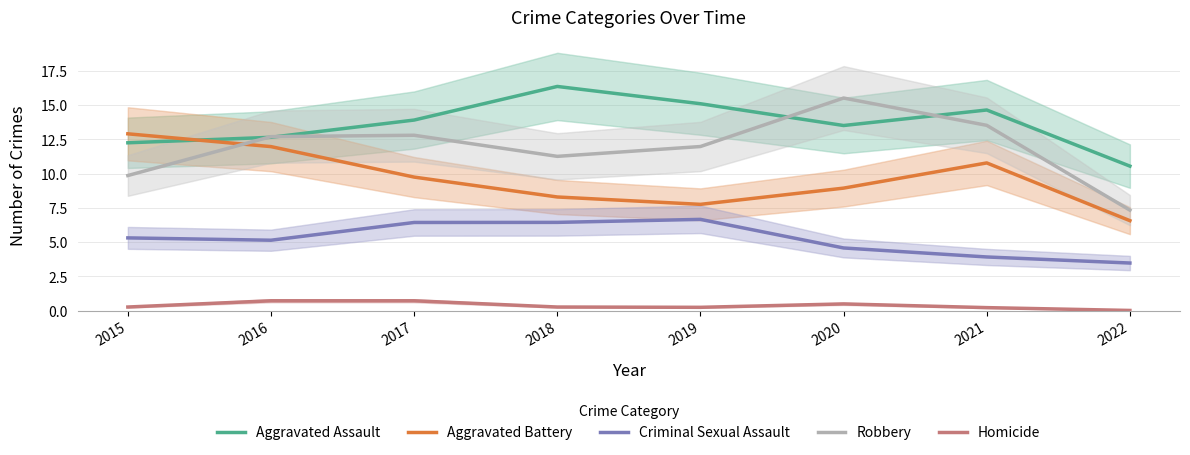

Which series has the largest range (max minus min)?

Robbery